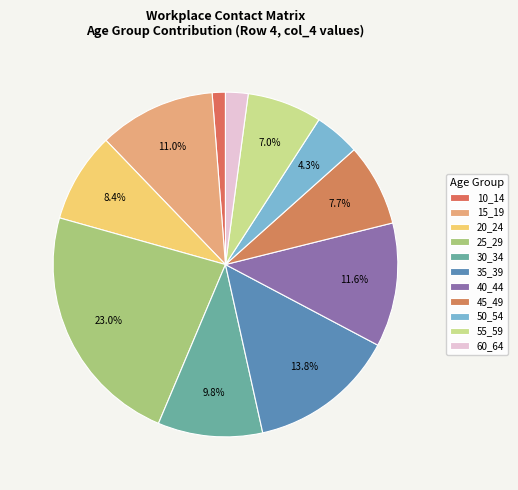

Is it true that 60_64 is 9% of the pie?

False